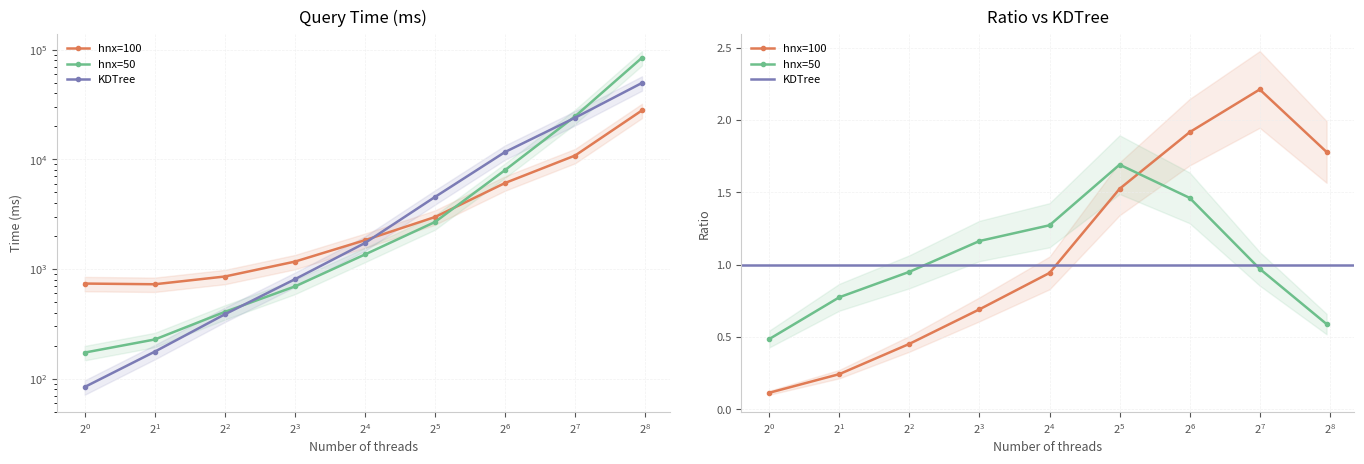

How many data points in hnx=100 are less than 1834?

4